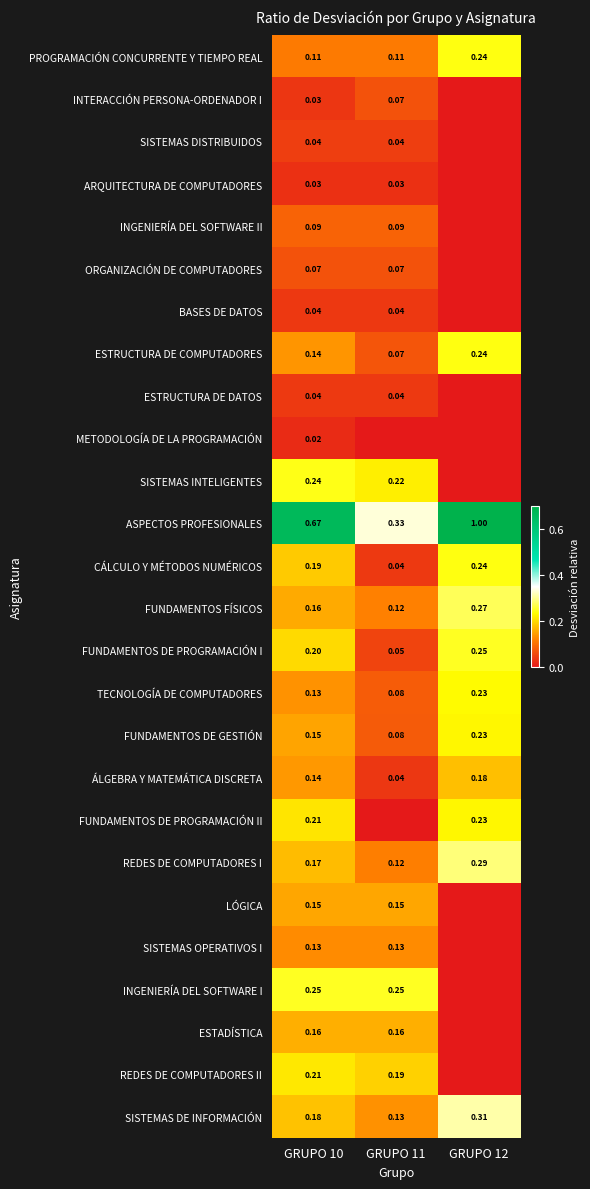

What is the difference between the maximum and minimum values in the FUNDAMENTOS DE PROGRAMACIÓN I series?

0.2